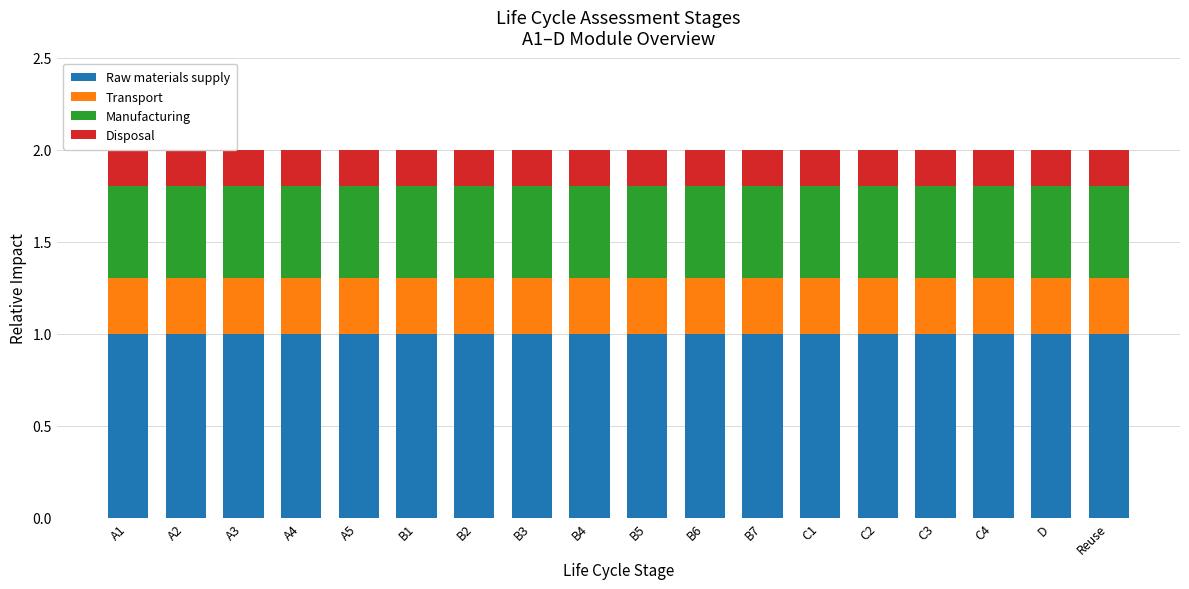

What is the value of the Transport bar at the 9th from the left?

0.3